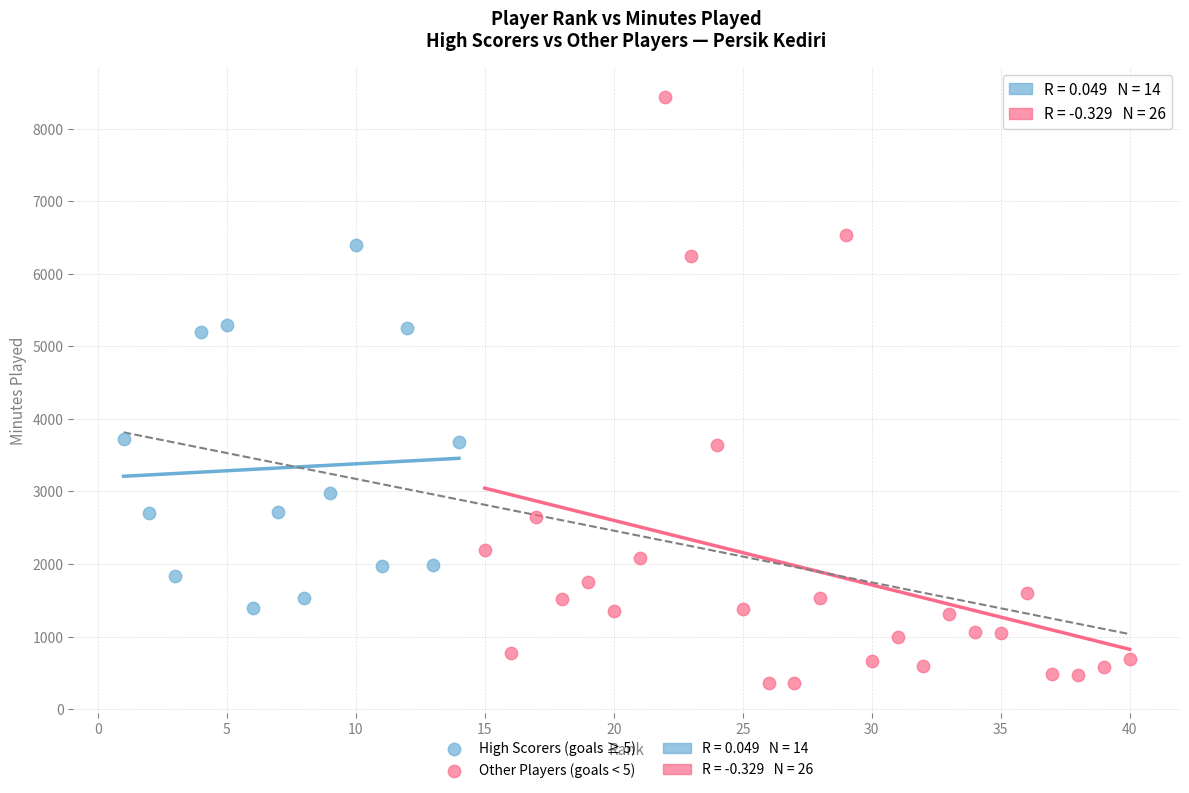

Which series reaches the minimum Y coordinate?

Other Players (goals < 5)